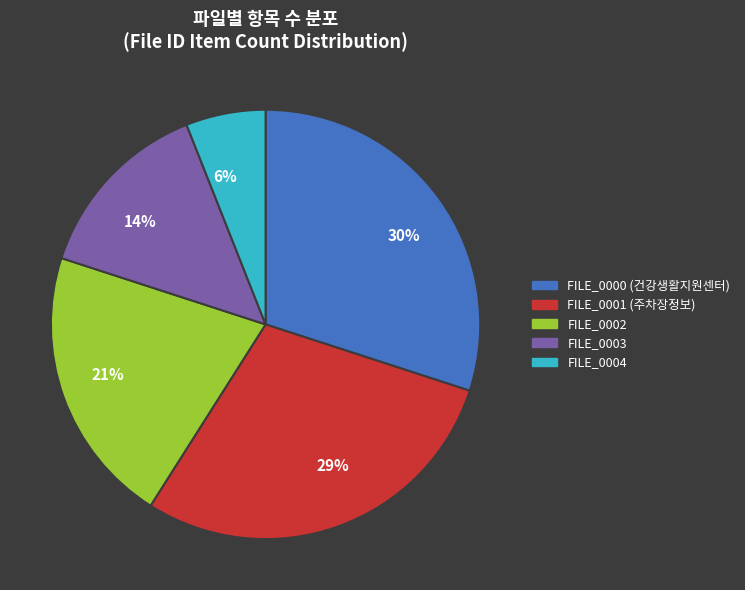

Is there any slice that represents more than half of the pie?

No